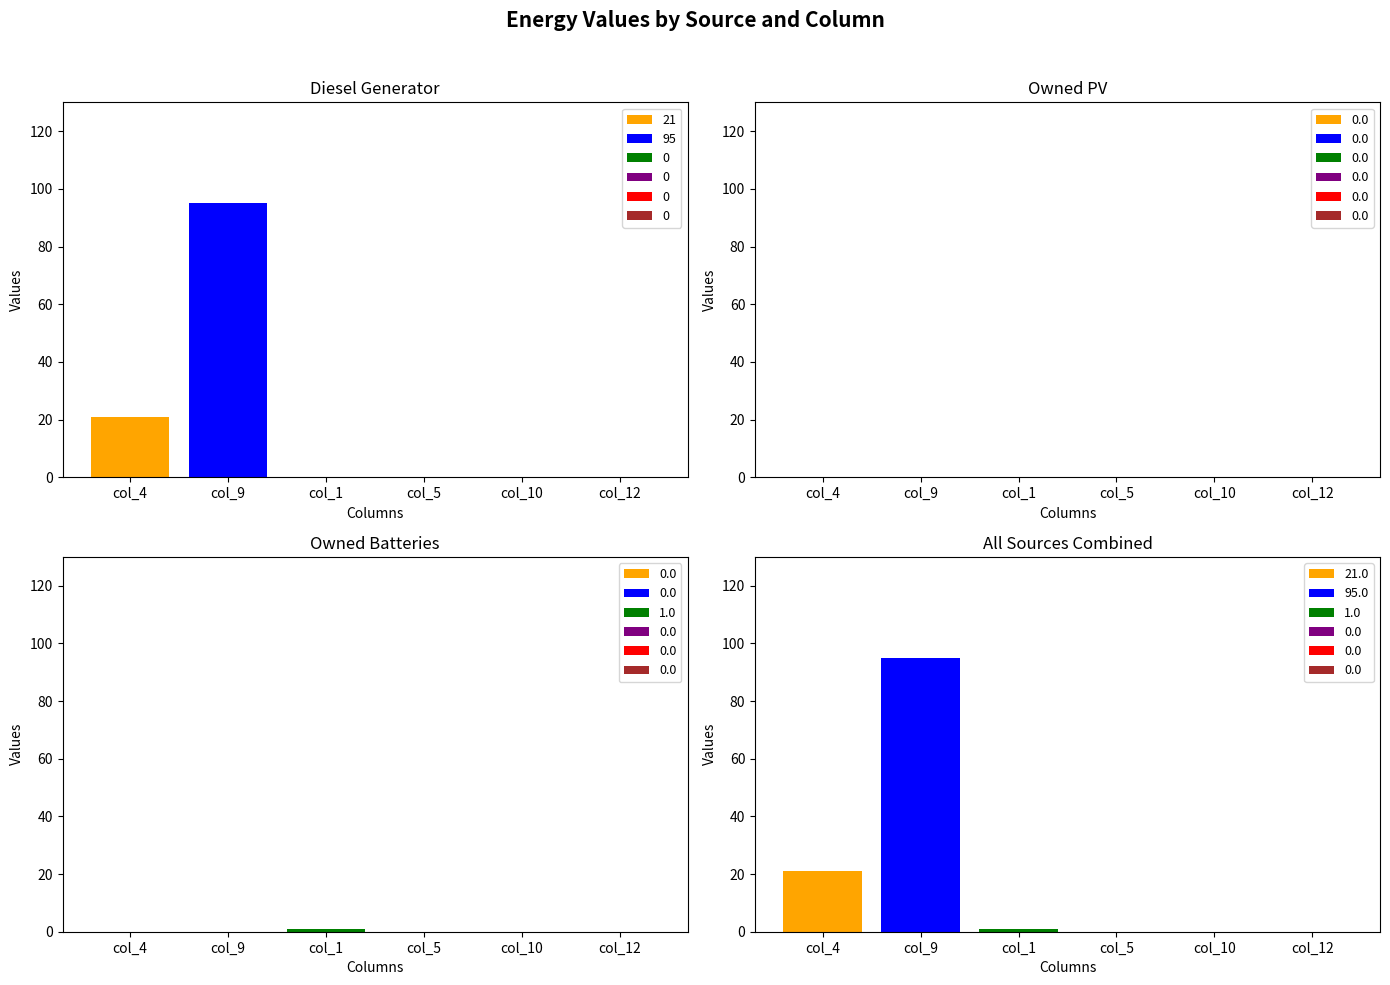

Reading left to right, transcribe all the data shown in this chart.

Diesel Generator: col_4=21	col_9=95	col_1=0	col_5=0	col_10=0	col_12=0
Owned PV: col_4=0	col_9=0	col_1=0	col_5=0	col_10=0	col_12=0
Owned Batteries: col_4=0	col_9=0	col_1=1	col_5=0	col_10=0	col_12=0